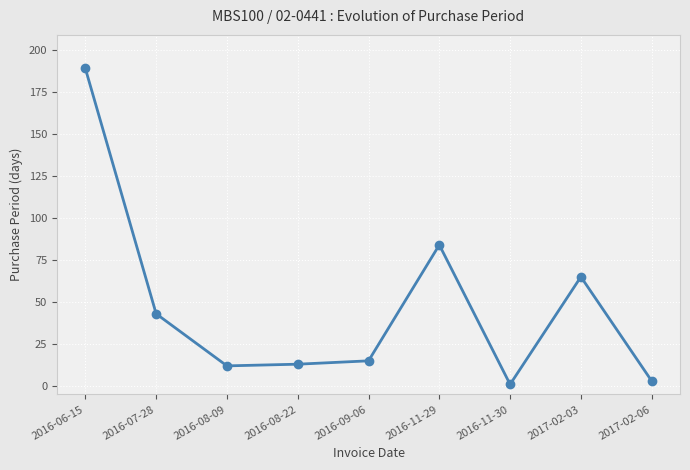

What is the smallest value displayed?

1